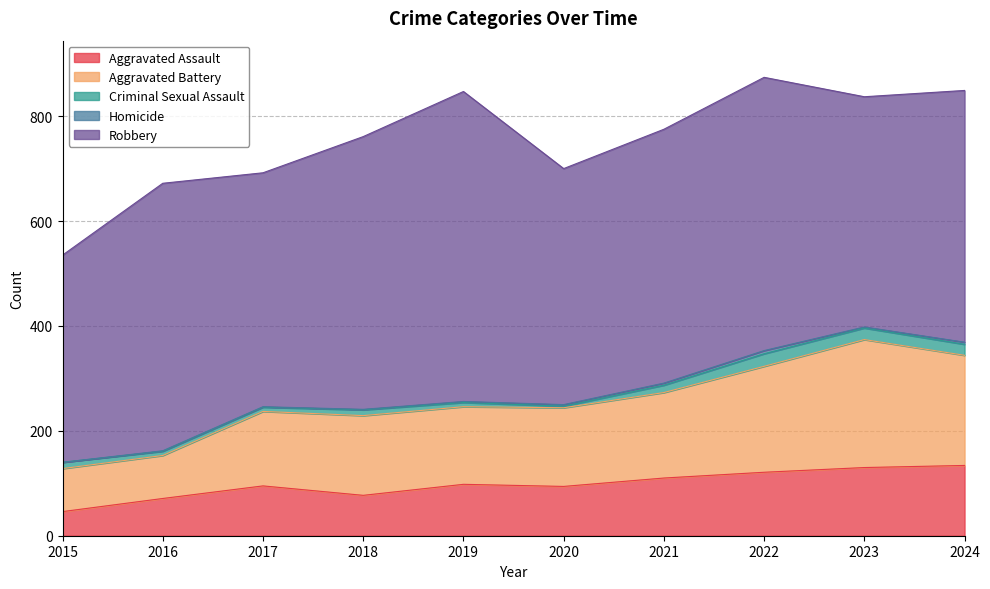

How many interior local peaks does the Aggravated Assault series have?

2